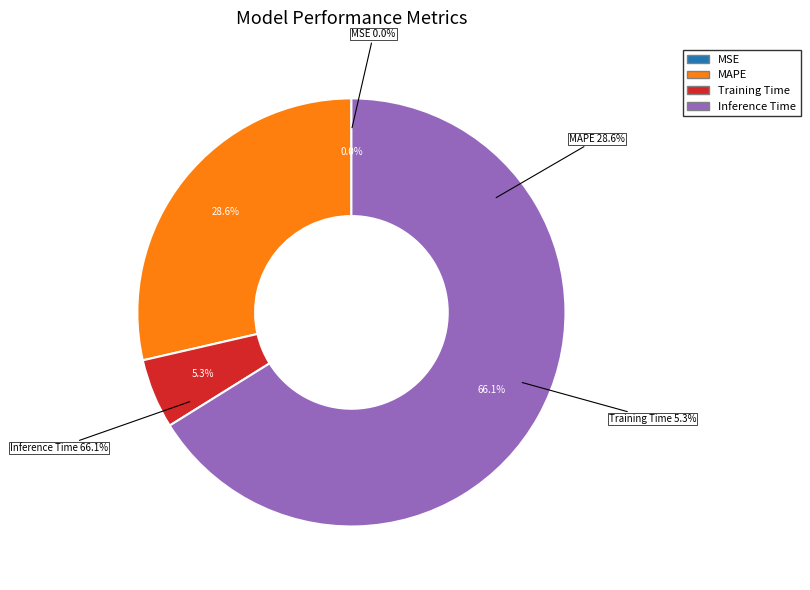

Is Inference Time the majority of the pie?

Yes